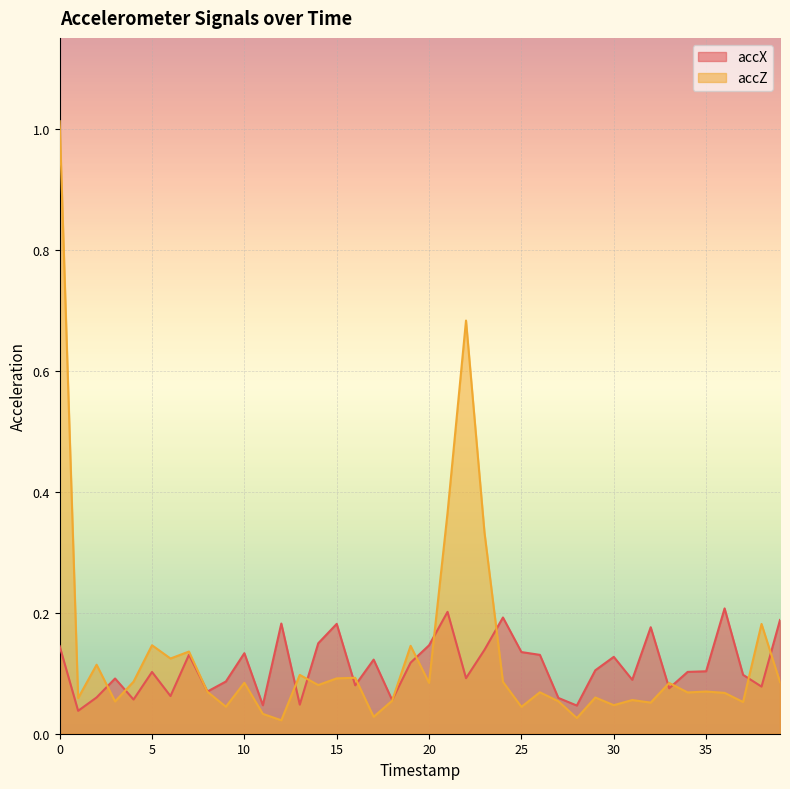

What is the total value across all series at 35?

0.2